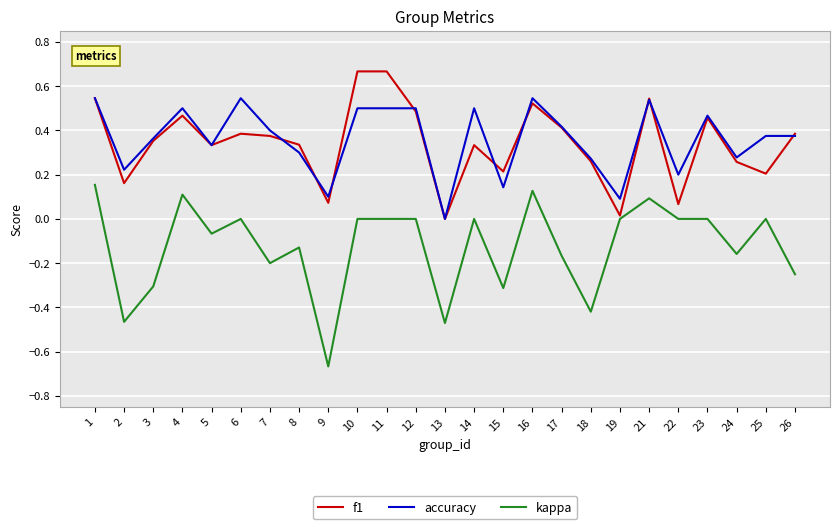

Count the number of categories in the chart.

25